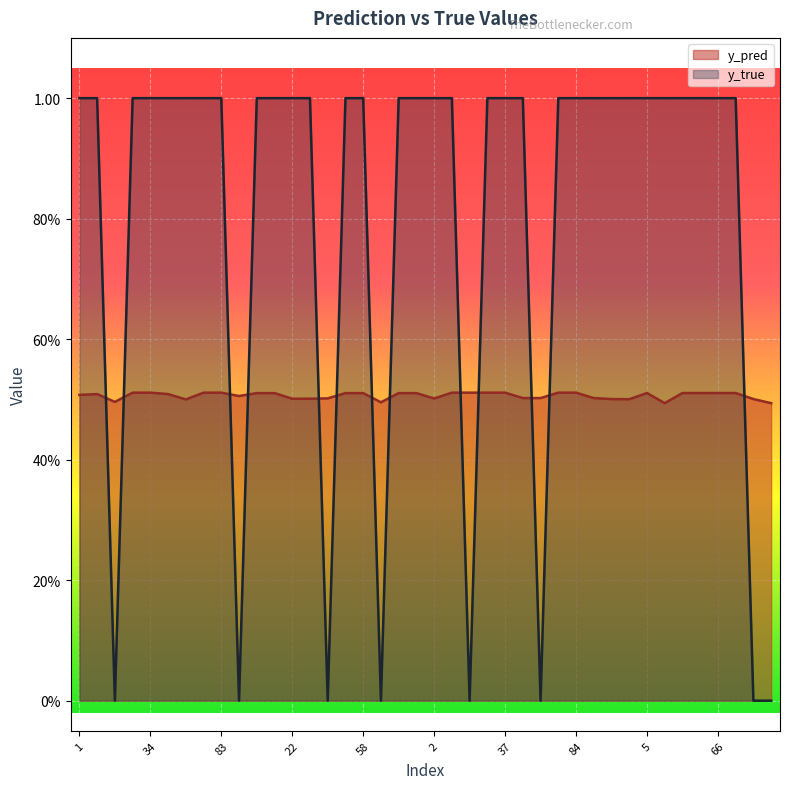

What is the sum of the y_pred values at 90 and 9?

1.0